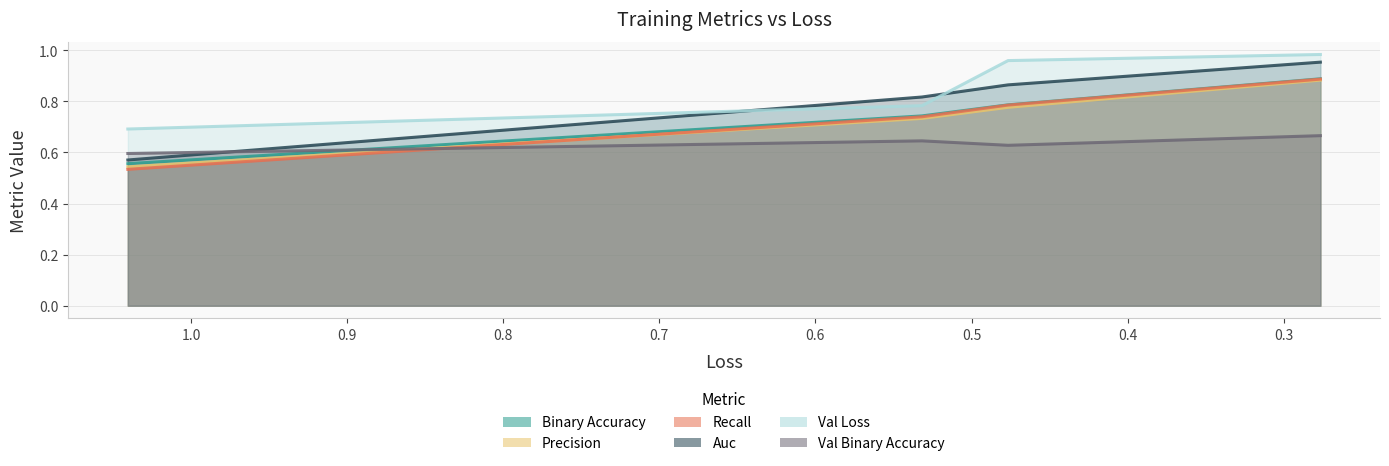

What is the total value across all series at 0.47660160064697266?

4.8